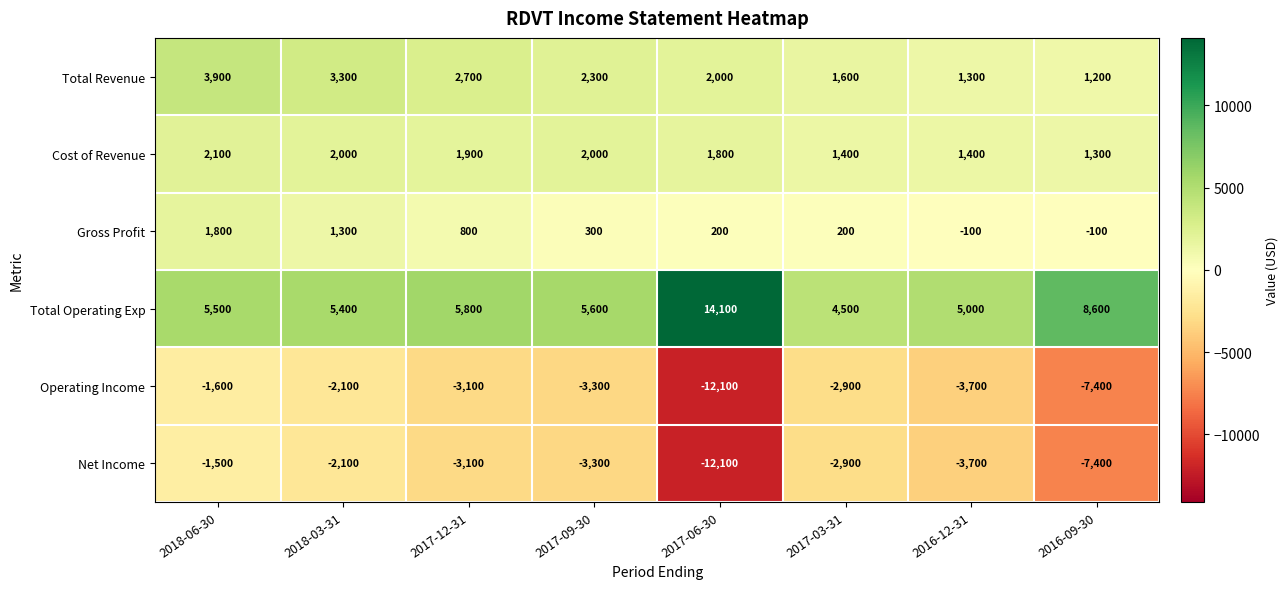

At which label does Gross Profit first exceed 300?

2018-06-30